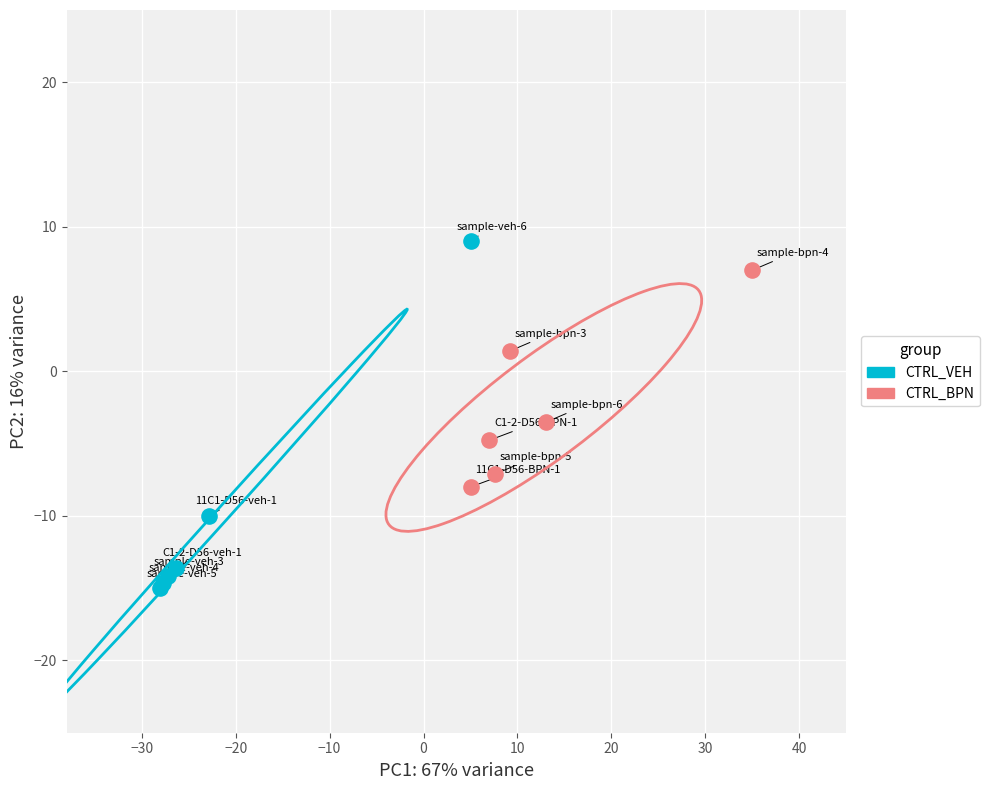

Which series contains the highest Y value?

CTRL_VEH